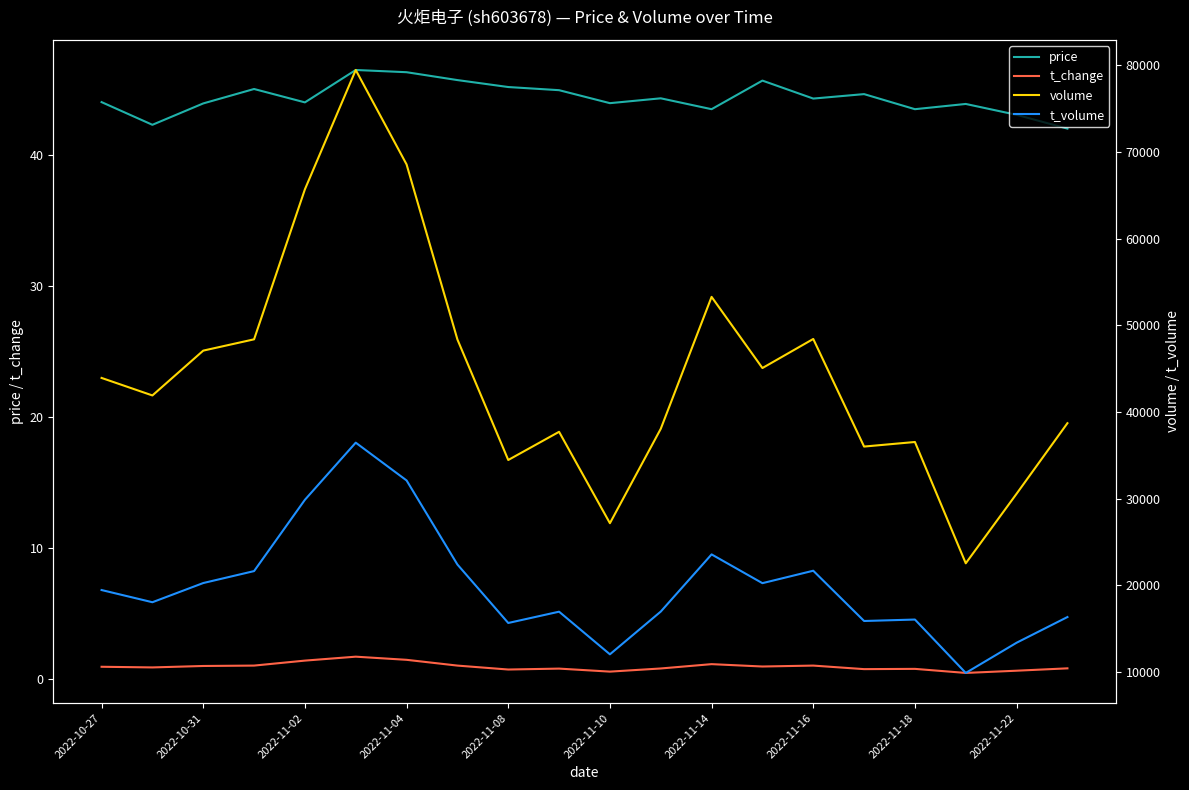

True or false: t_change has a value of 0.6 at 2022-11-10.

True